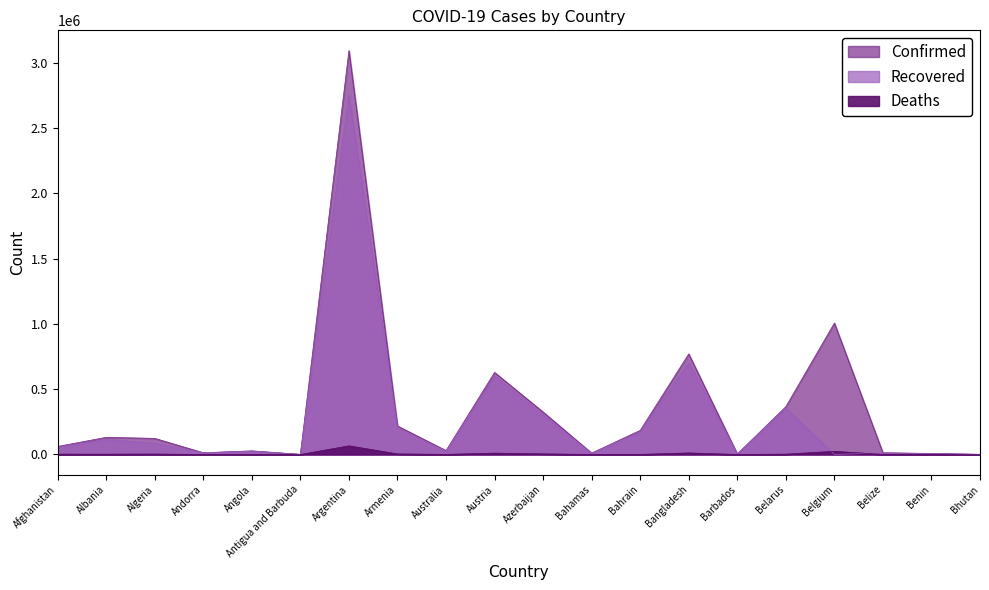

Which series changed the most between Andorra and Argentina?

Confirmed